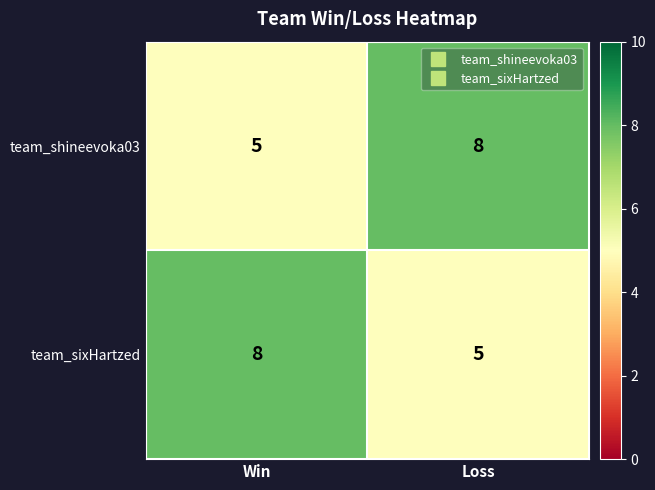

At Win, list the series in order from smallest to largest.

team_shineevoka03, team_sixHartzed